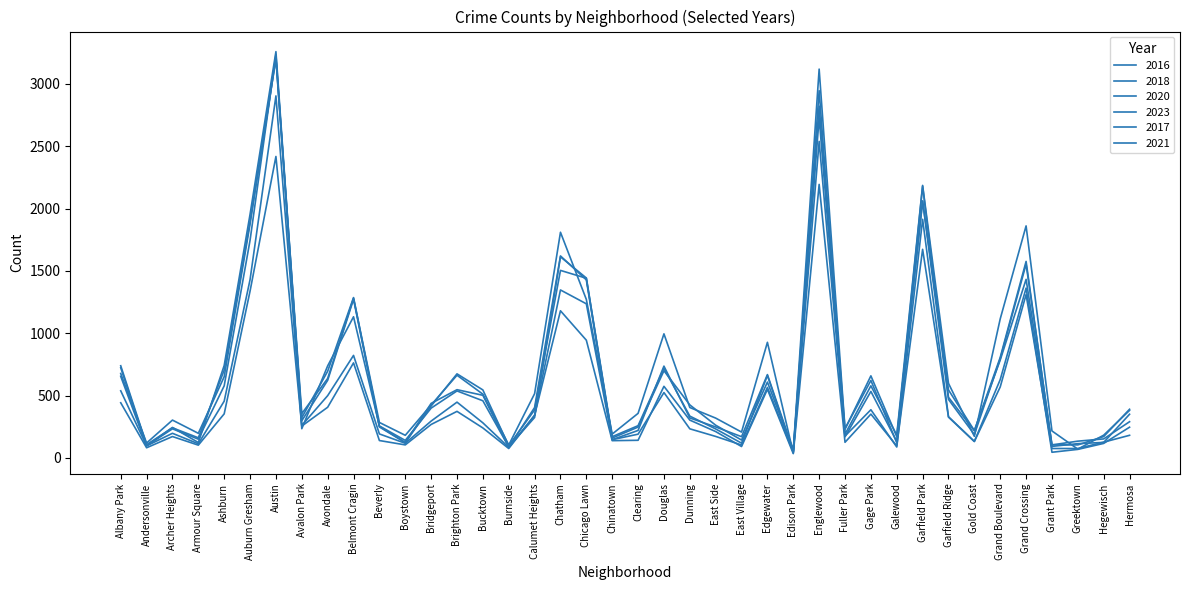

After their last crossing, which series has the higher values: 2016 or 2021?

2016